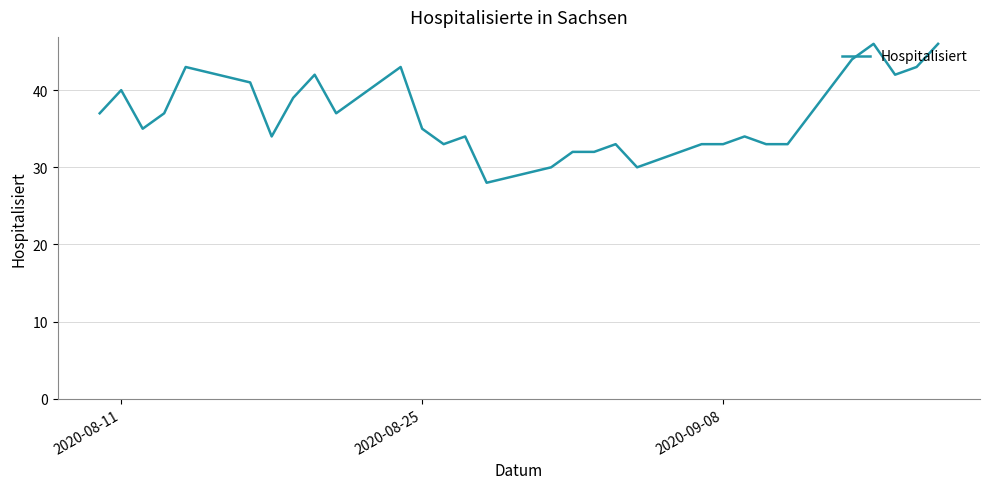

Reading left to right, list all the values displayed in this chart.

37	40	35	37	43	41	34	39	42	37	43	35	33	34	28	30	32	32	33	30	33	33	34	33	33	44	46	42	43	46